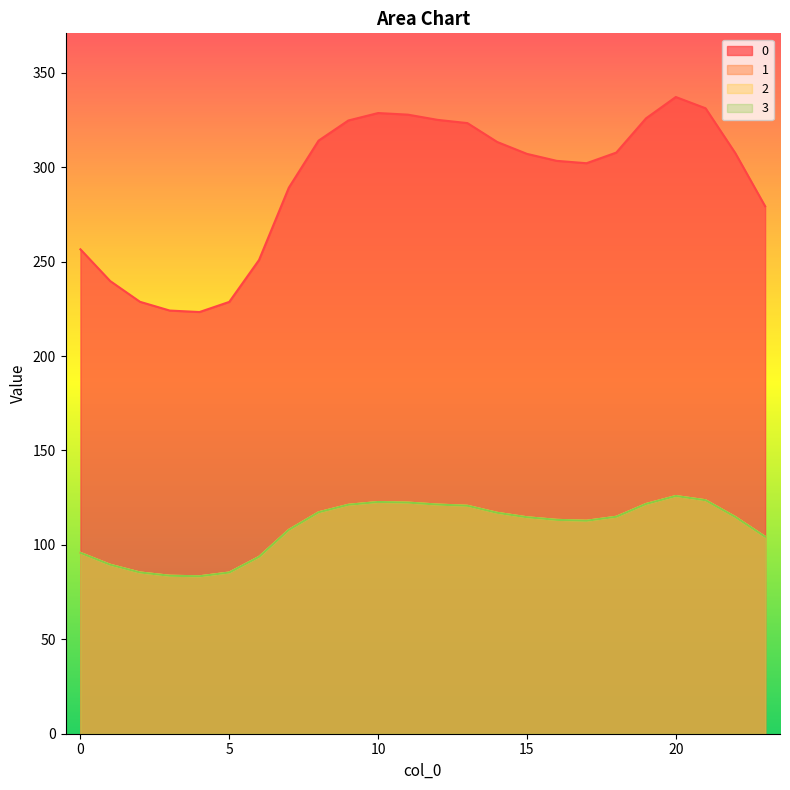

What is the difference between the maximum and minimum values in the 1 series?

42.5